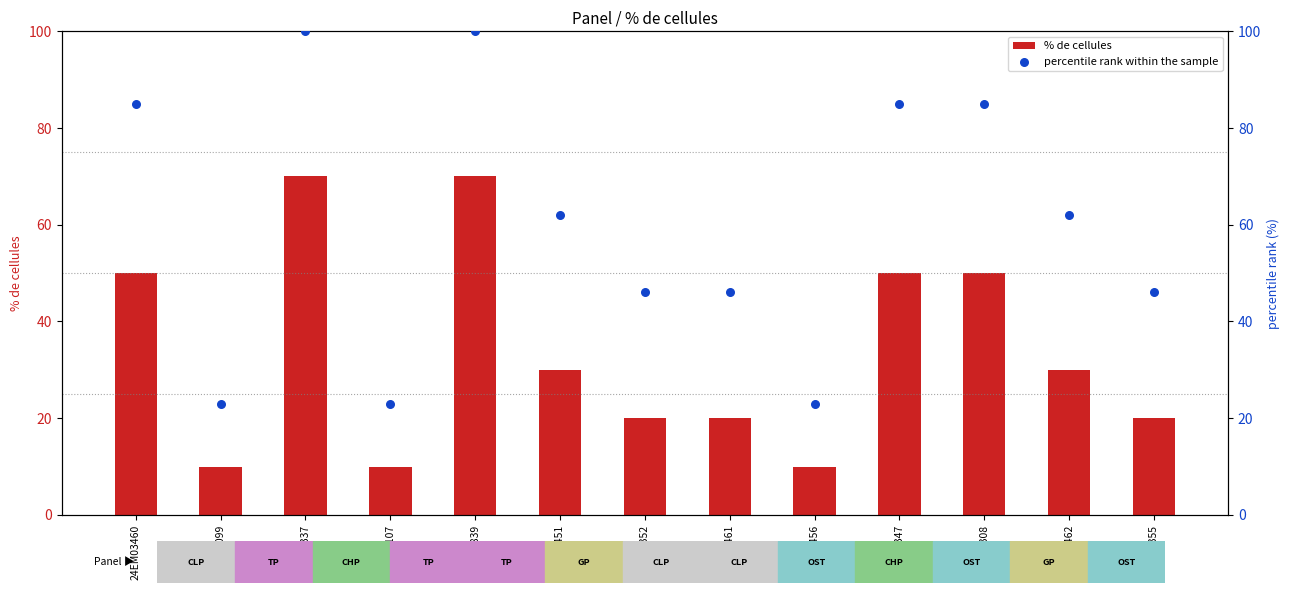

At which category is the sum across all series the highest?

24EM04337